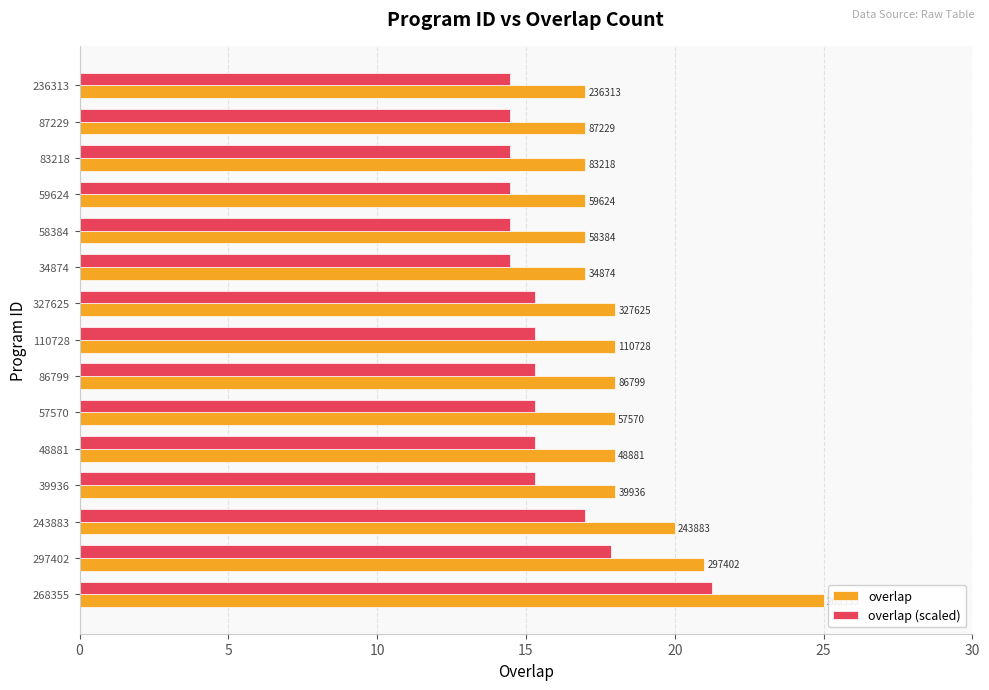

What are all the series names shown in the legend?

overlap, overlap (scaled)